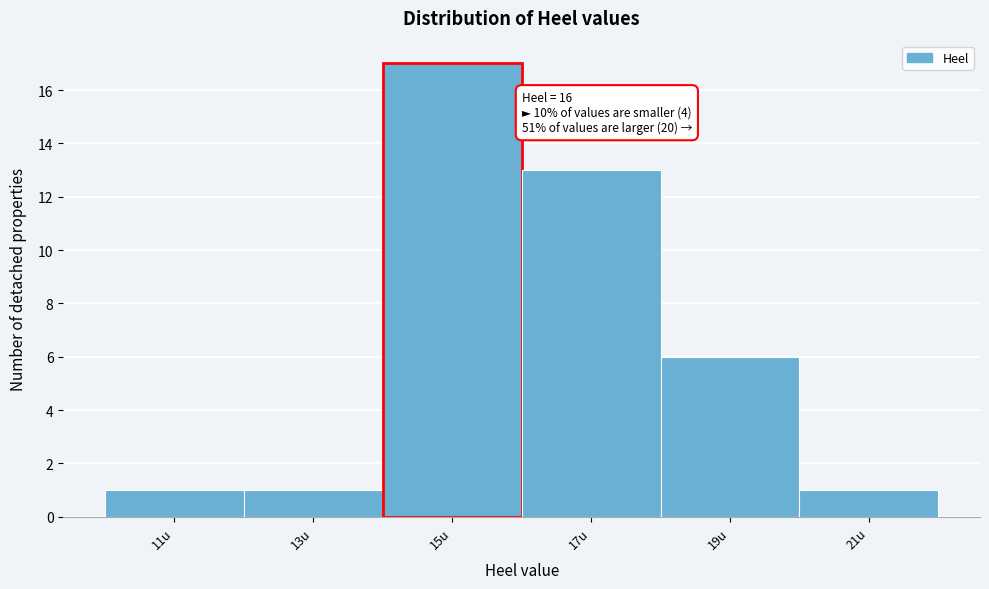

Reading left to right, transcribe all the data shown in this chart.

11u=1	13u=1	15u=17	17u=13	19u=6	21u=1